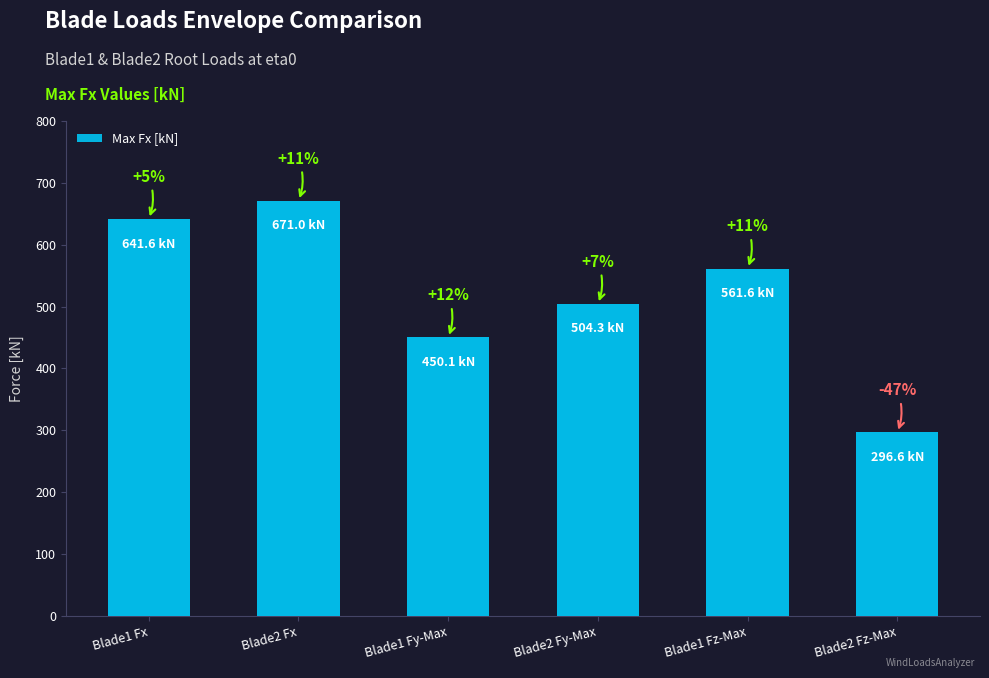

What position from the left is Blade1 Fy-Max?

3